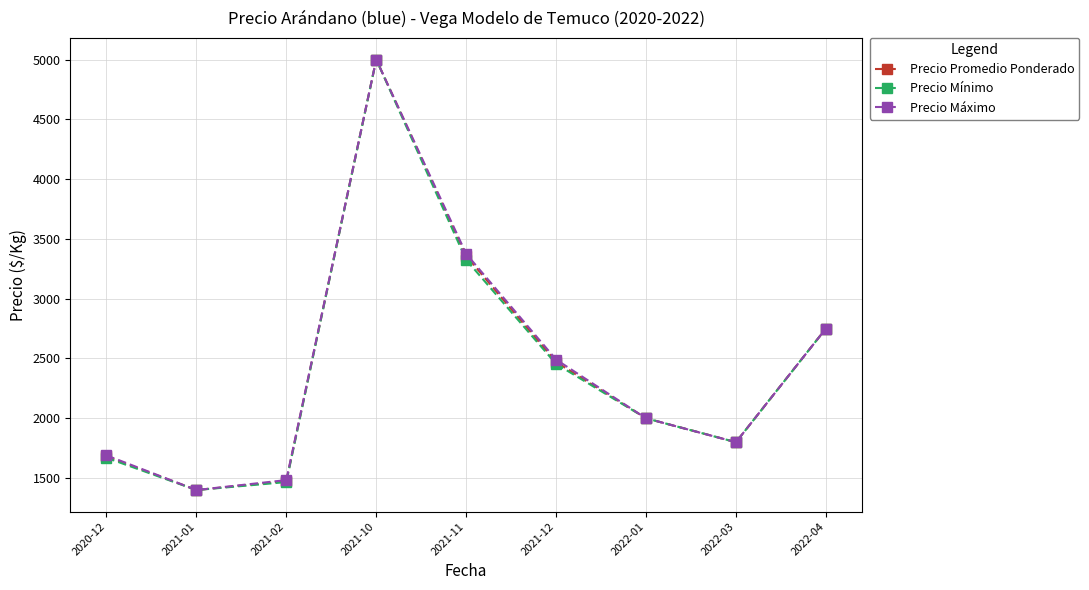

What is the label of the 2nd point from the right?

2022-03